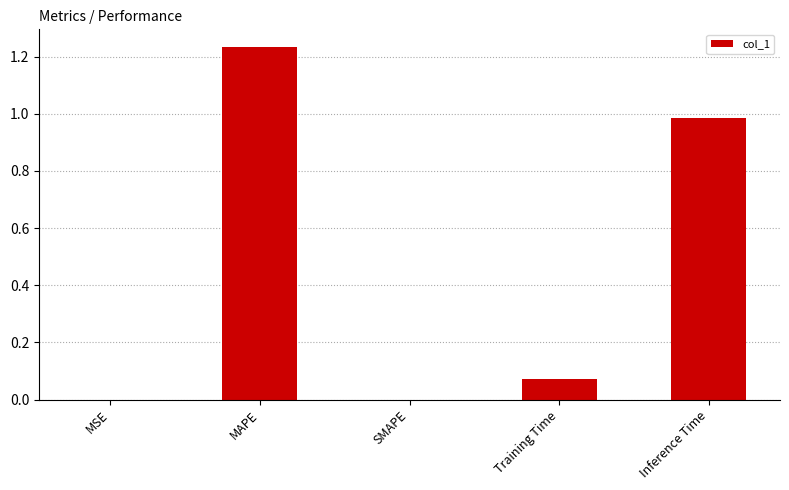

True or false: the data shows 0.7 at MAPE.

False